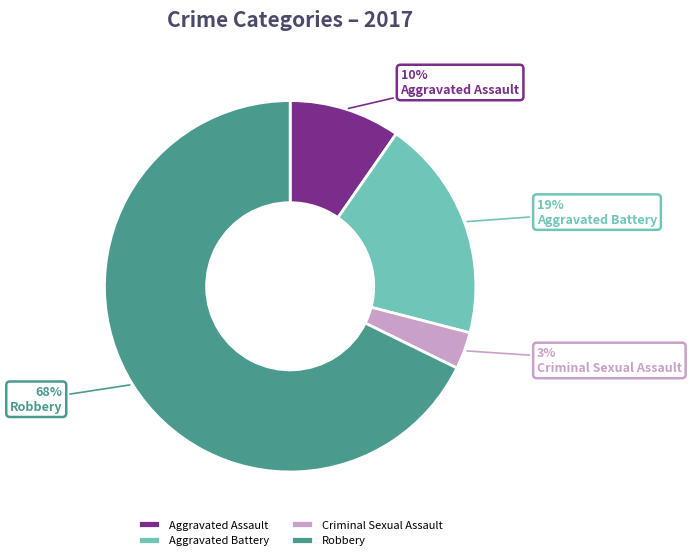

Is it true that Robbery is 68% of the pie?

True